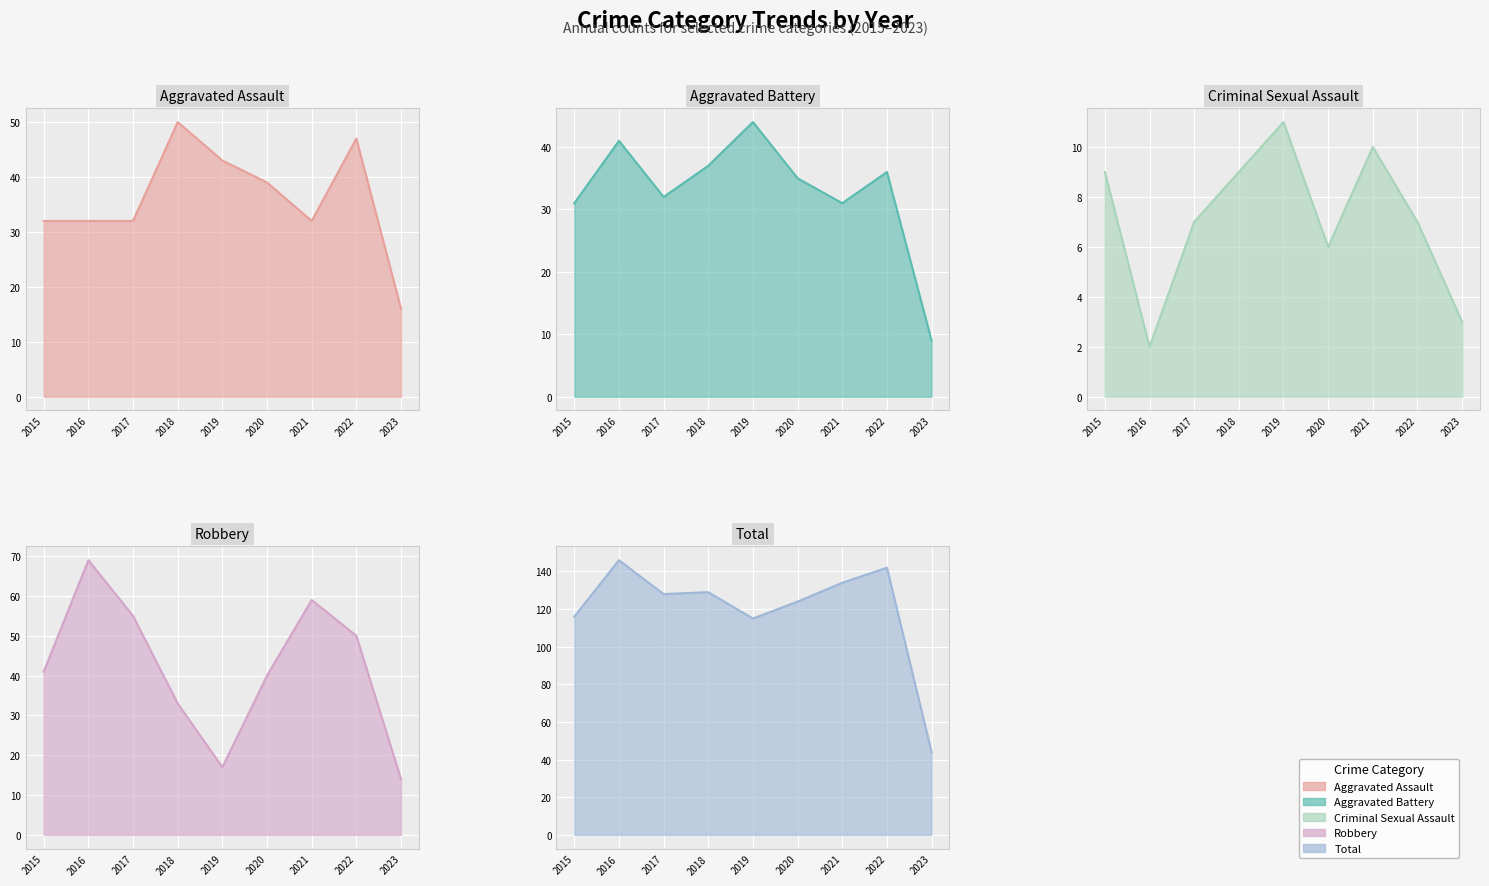

List the labels in order of Robbery value, largest first.

2016, 2021, 2017, 2022, 2015, 2020, 2018, 2019, 2023